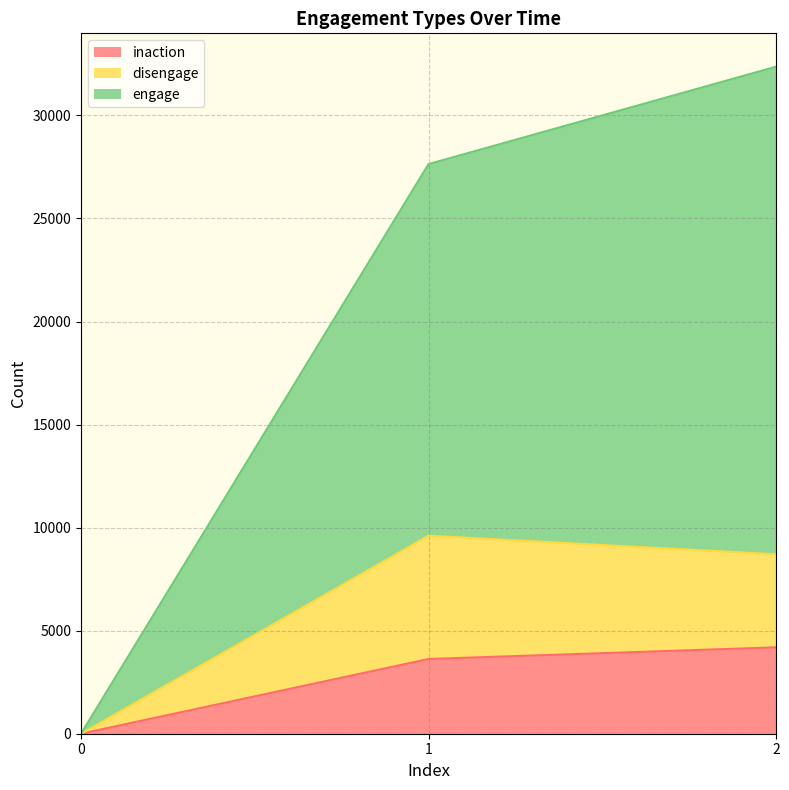

How many values in inaction are above zero?

2